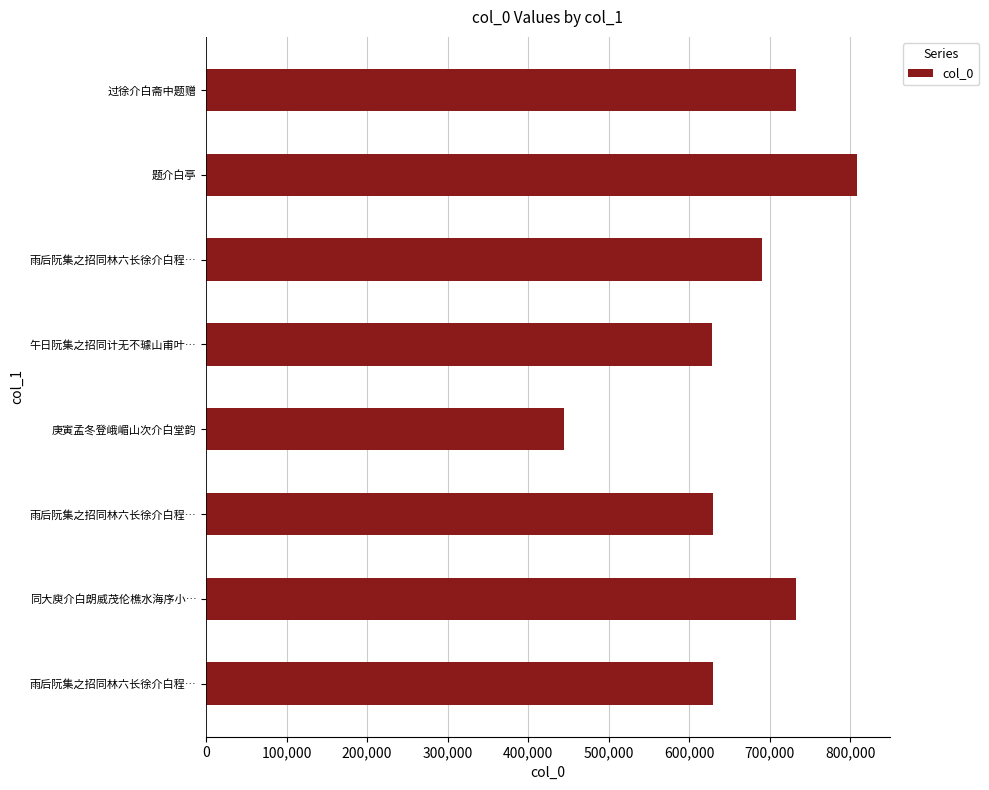

How many categories are shown in the chart?

8